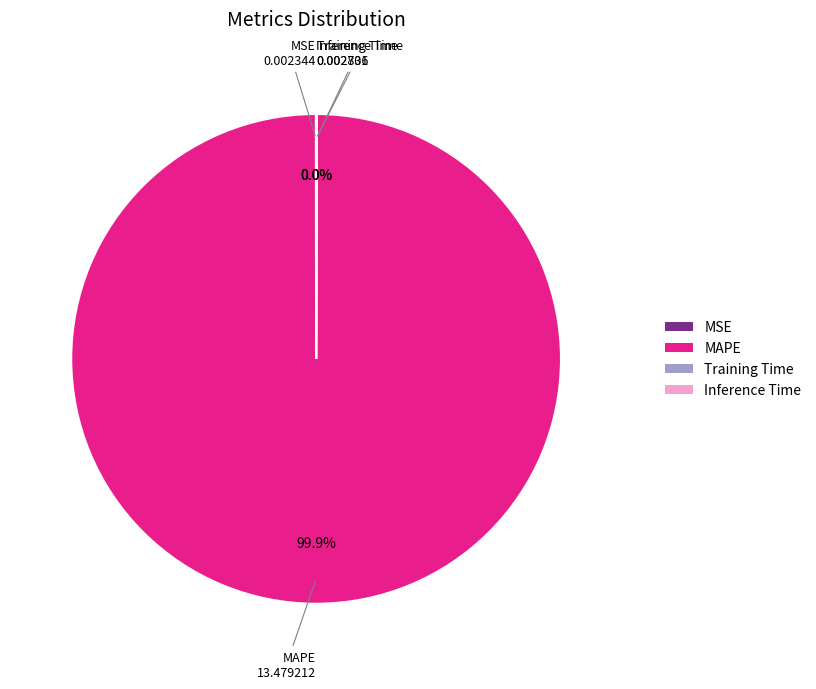

Does any single category account for the majority?

Yes